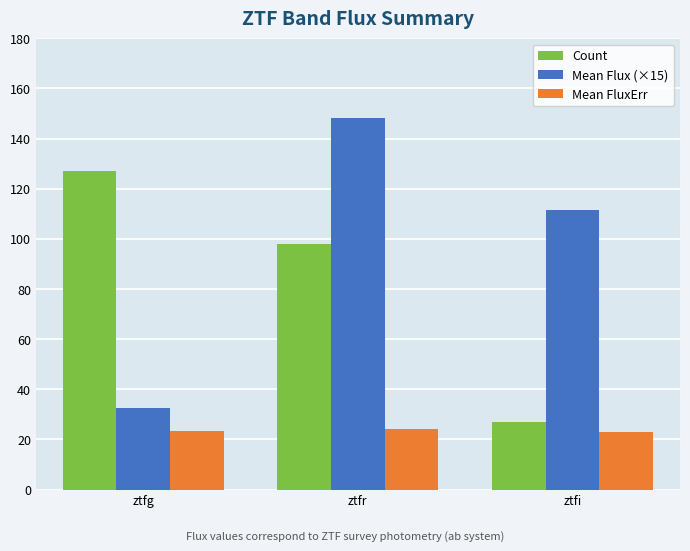

What is the difference between the highest and lowest values at ztfi?

88.6